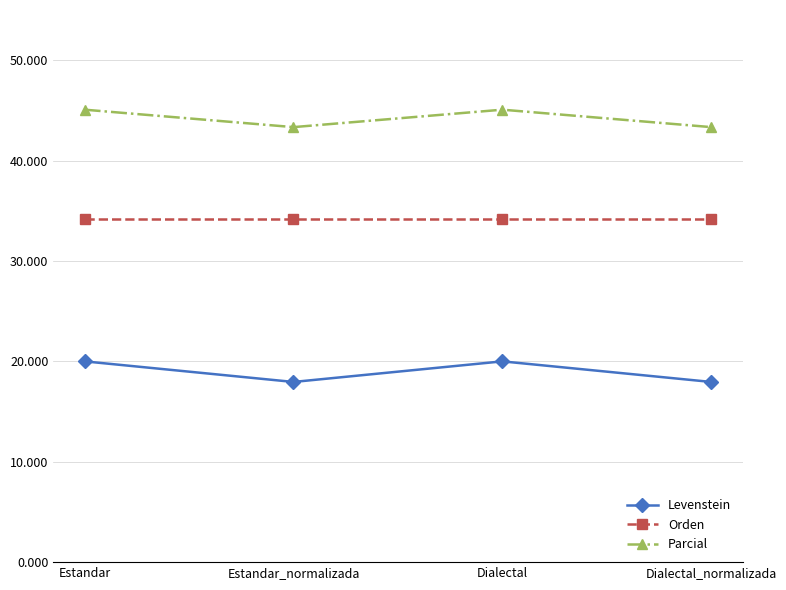

How many Levenstein values are between 17 and 19?

2